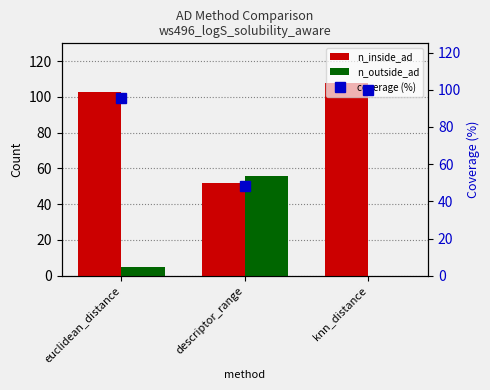

Which category has the highest value in the coverage (%) series?

knn_distance